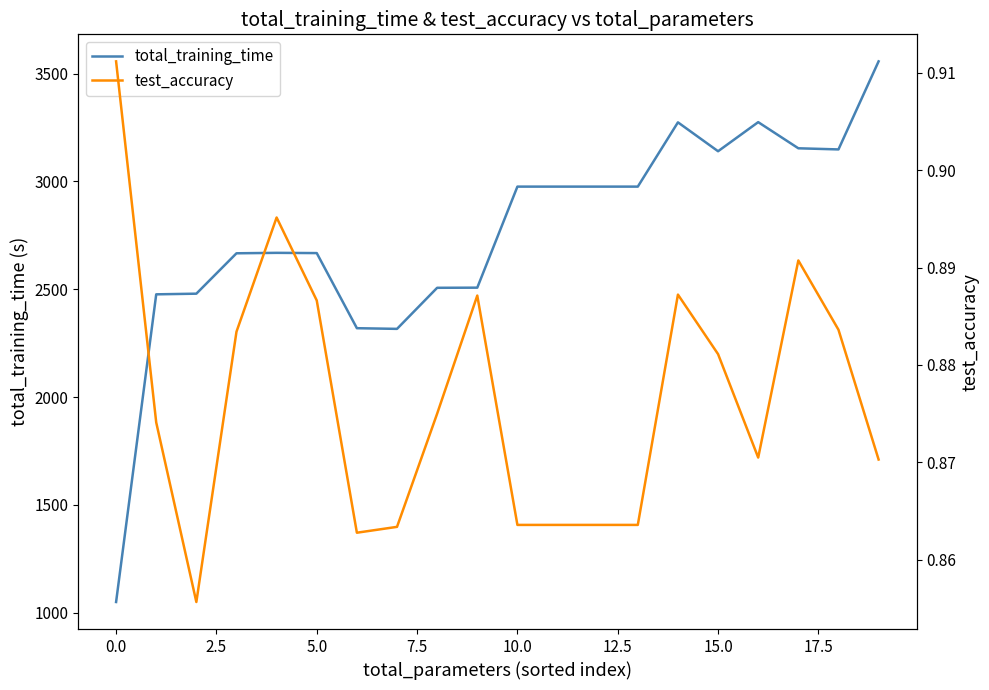

True or false: test_accuracy has a value of 0.9 at 15.

True